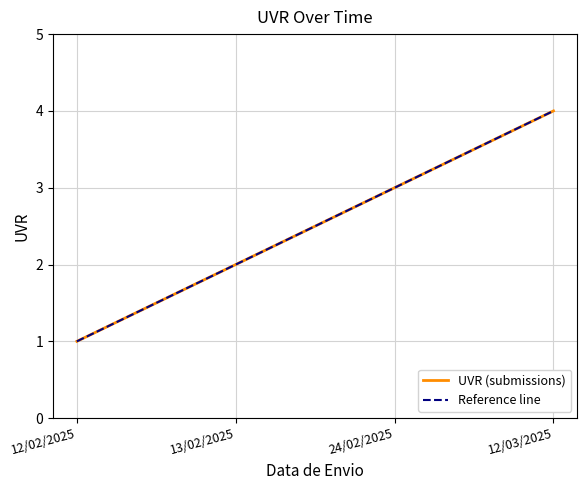

True or false: UVR (submissions) has a value of 1 at 12/02/2025.

True